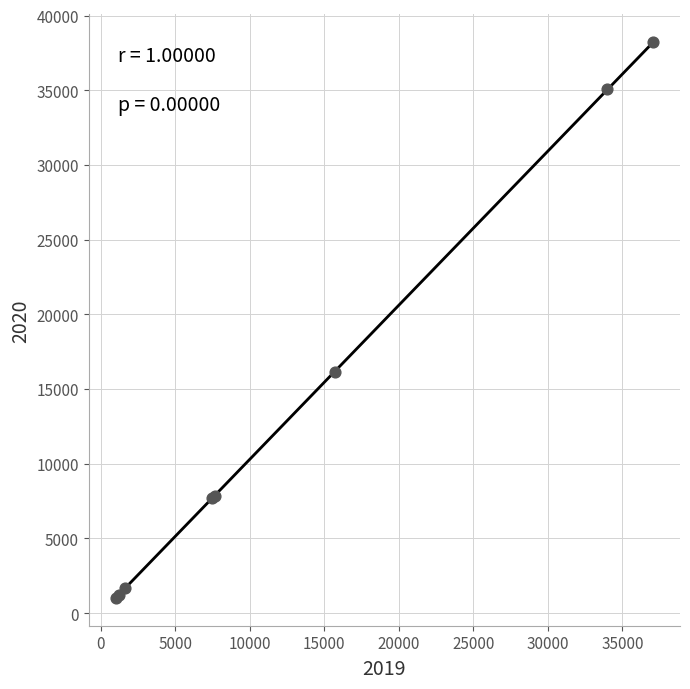

What Y value in the scatter plot is closest to 19619?

16168.8